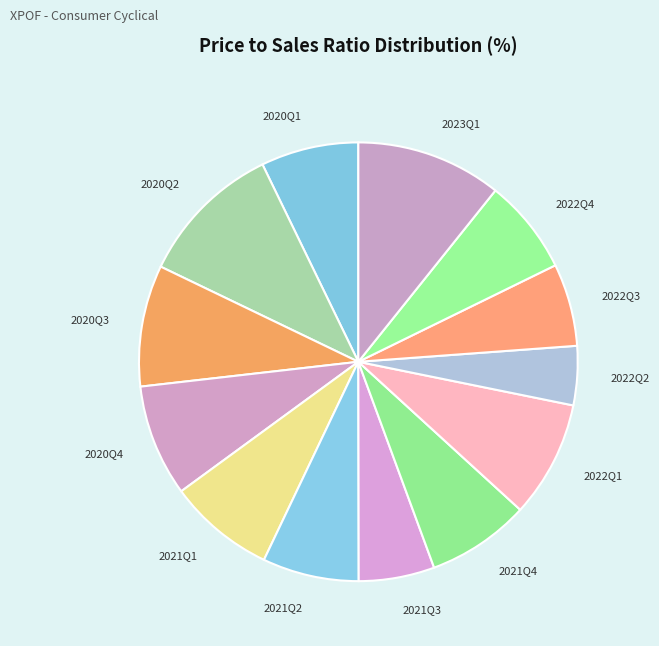

Approximately how many times larger is the value at 2021Q1 compared to 2020Q1?

1.1